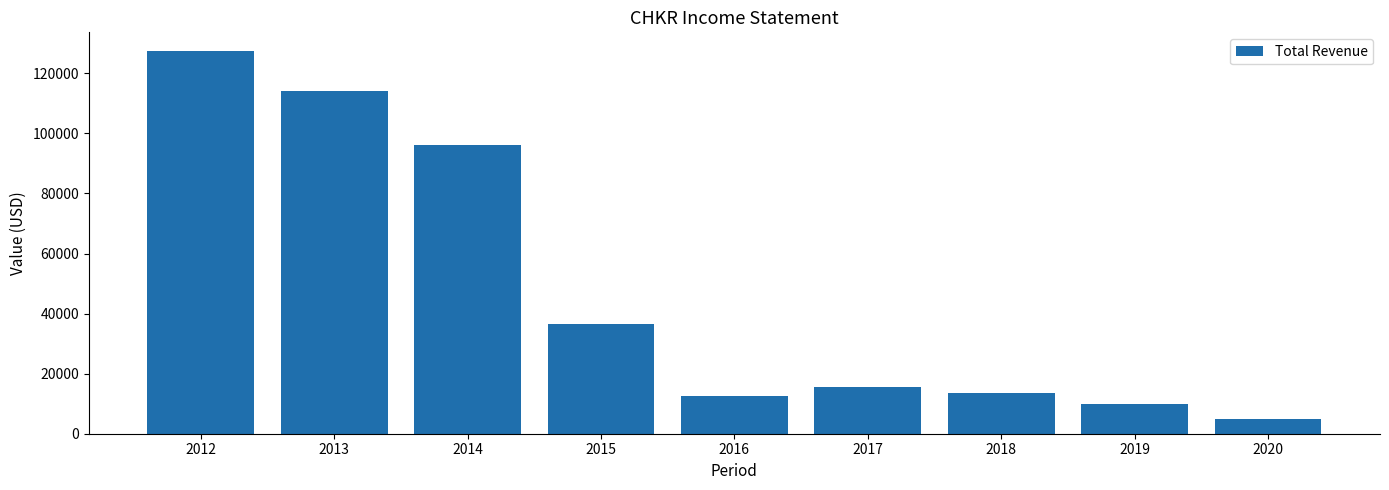

Reading right to left, what are all the values shown in this chart?

4900	9800	13500	15700	12400	36400	96000	114000	127300